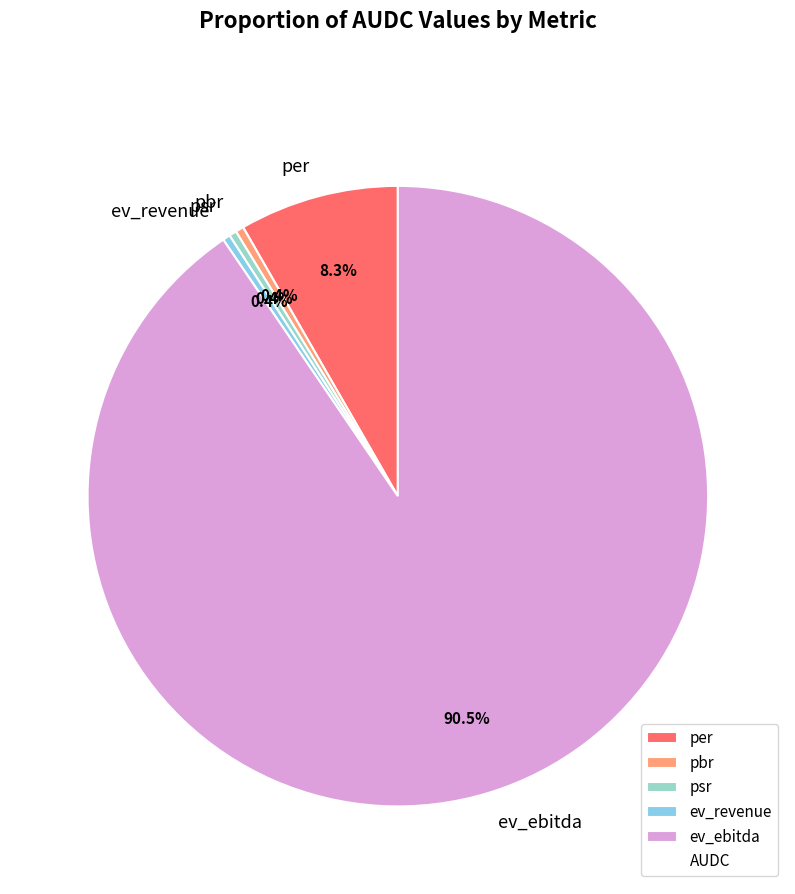

Is it true that pbr is 12% of the pie?

False